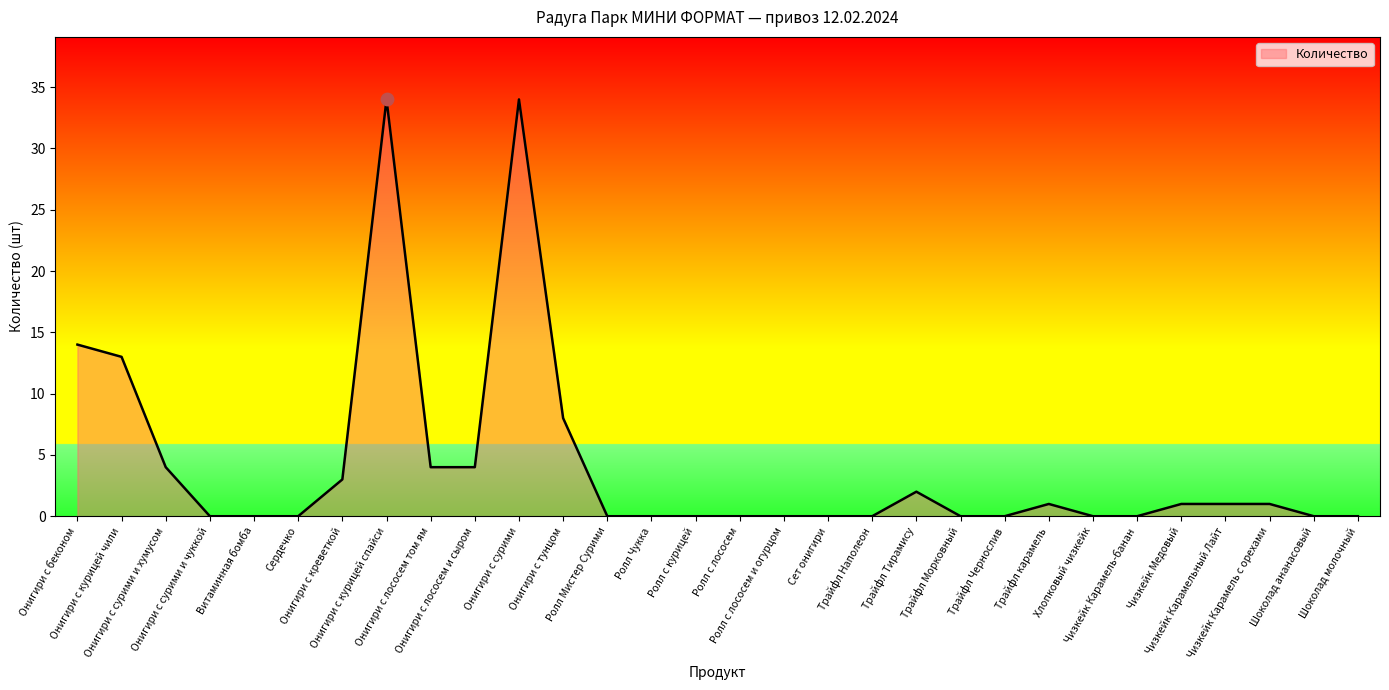

What is the change in value from Онигири с сурими и чуккой to Чизкейк Карамельный Лайт?

+1